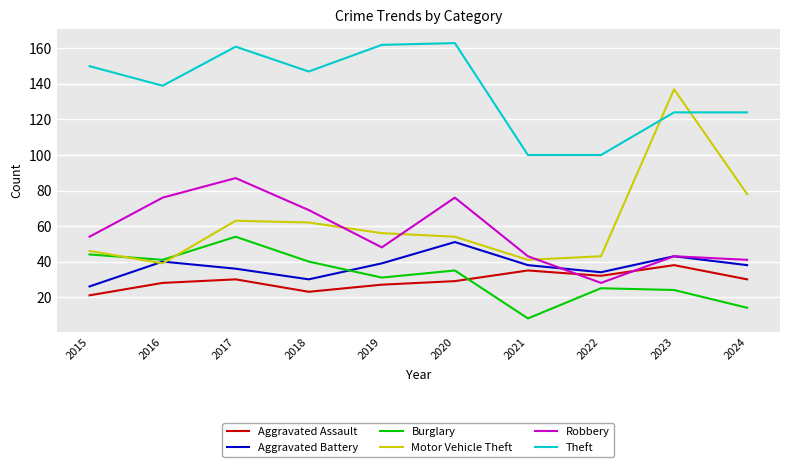

What are all the series names shown in the legend?

Aggravated Assault, Aggravated Battery, Burglary, Motor Vehicle Theft, Robbery, Theft